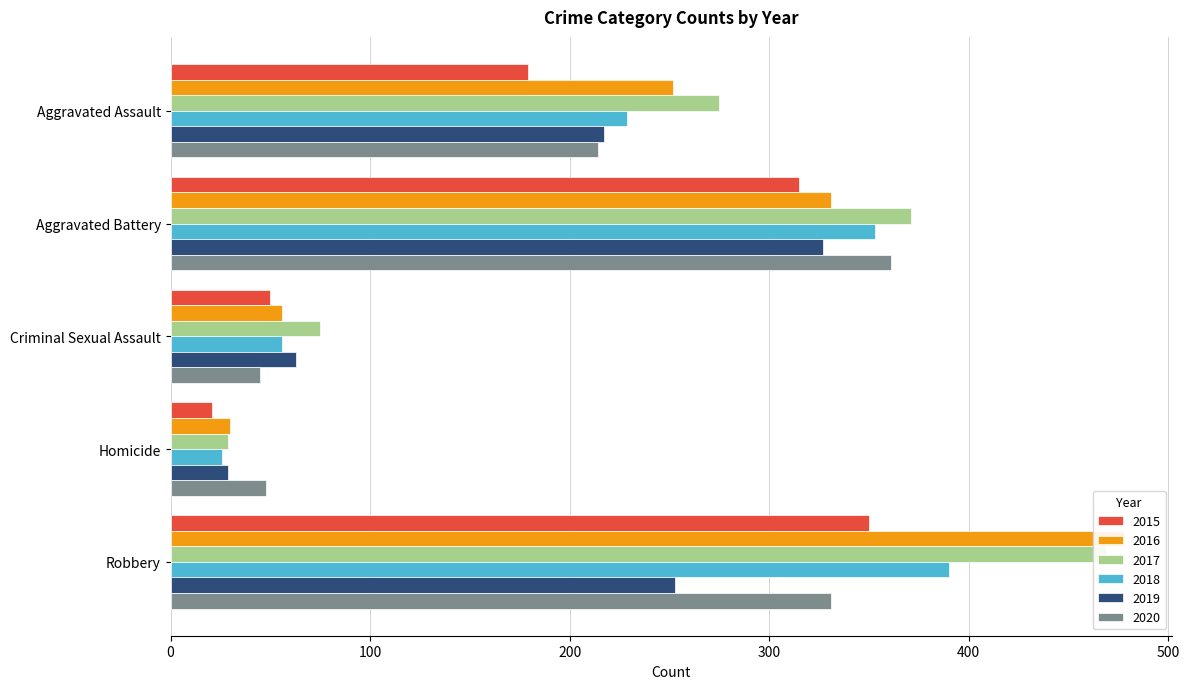

How many data points in 2017 are less than 275?

2